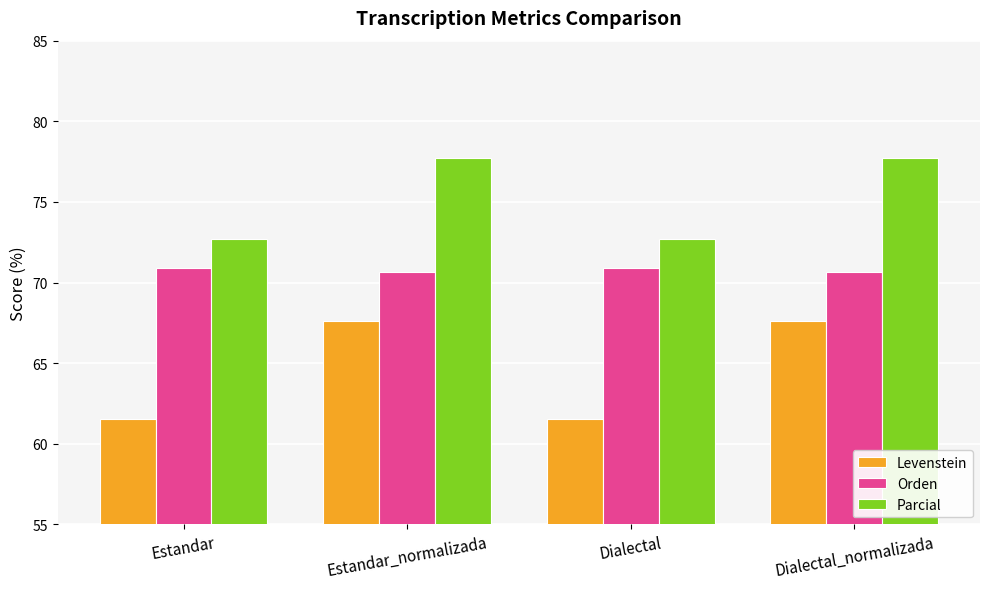

Is it true that Orden equals 70.6 at Dialectal_normalizada?

True